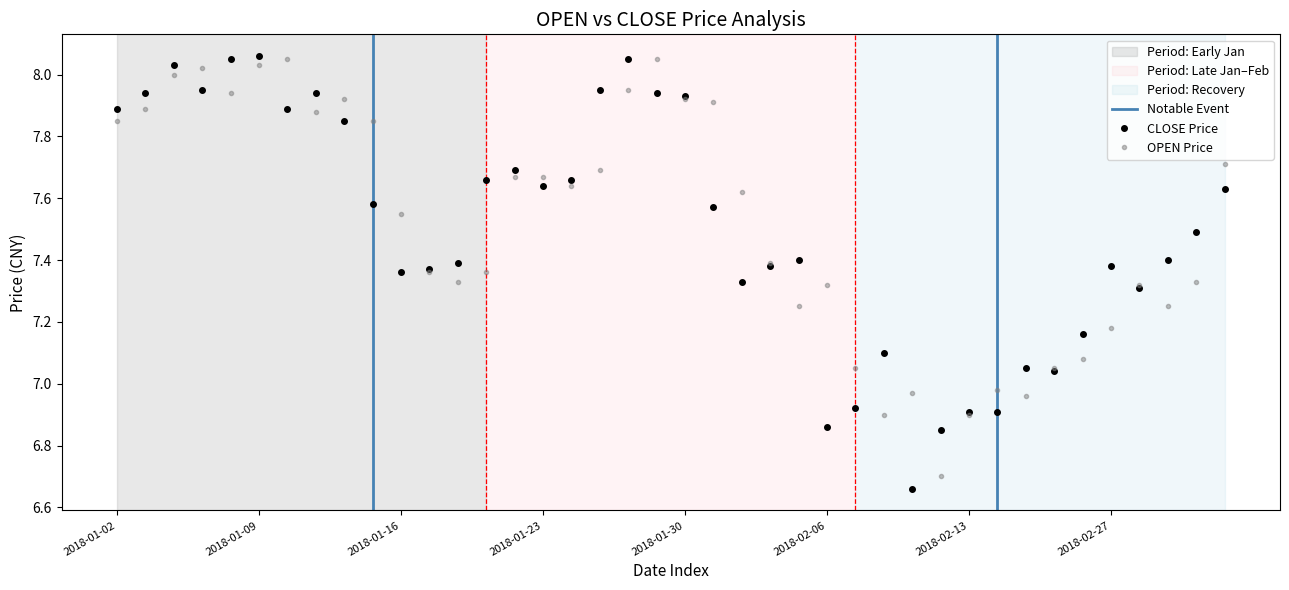

At which label does CLOSE reach its peak?

2018-01-09